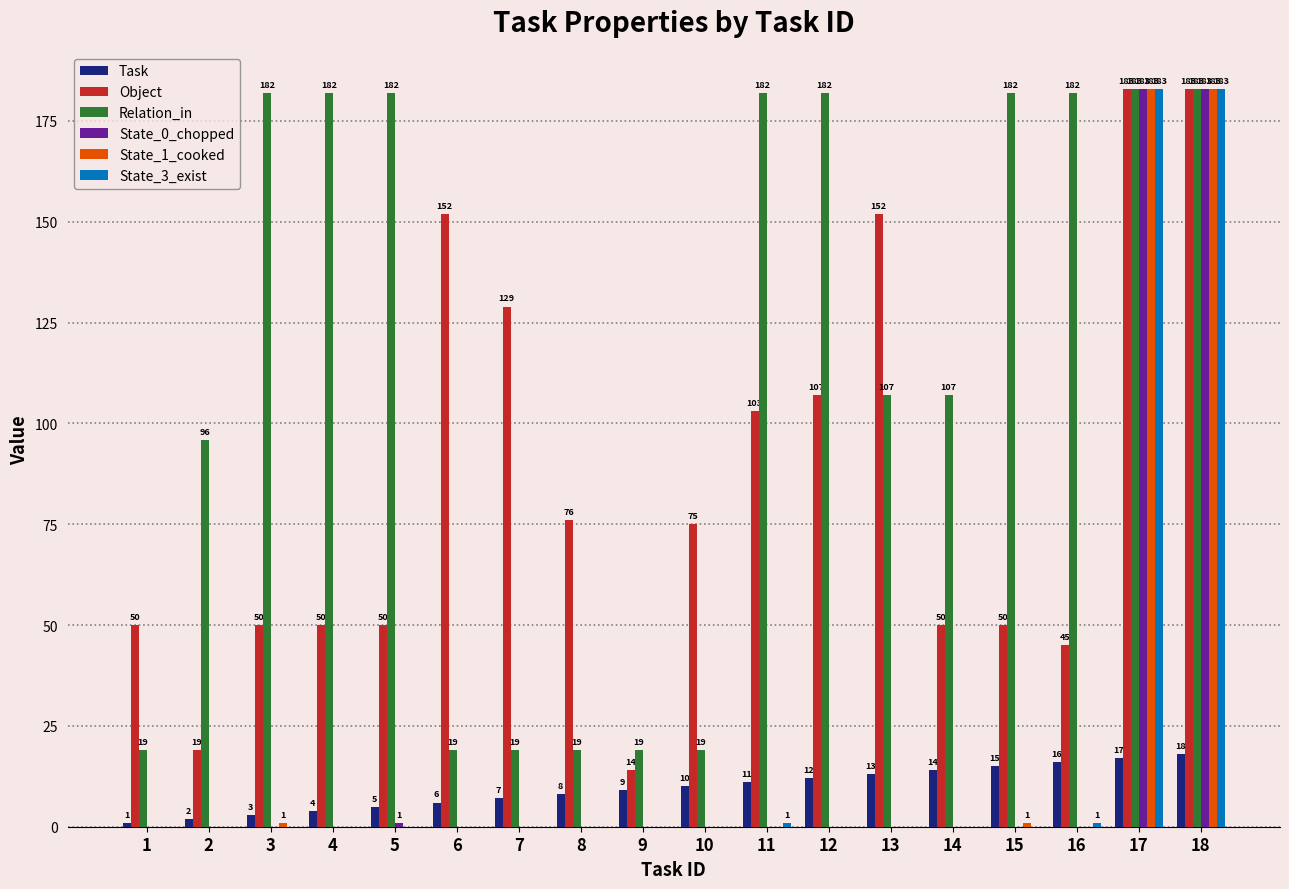

Reading left to right, transcribe all the data shown in this chart.

Task: 1	2	3	4	5	6	7	8	9	10	11	12	13	14	15	16	17	18
Object: 50	19	50	50	50	152	129	76	14	75	103	107	152	50	50	45	183	183
Relation_in: 19	96	182	182	182	19	19	19	19	19	182	182	107	107	182	182	183	183
State_0_chopped: 0	0	0	0	1	0	0	0	0	0	0	0	0	0	0	0	183	183
State_1_cooked: 0	0	1	0	0	0	0	0	0	0	0	0	0	0	1	0	183	183
State_3_exist: 0	0	0	0	0	0	0	0	0	0	1	0	0	0	0	1	183	183